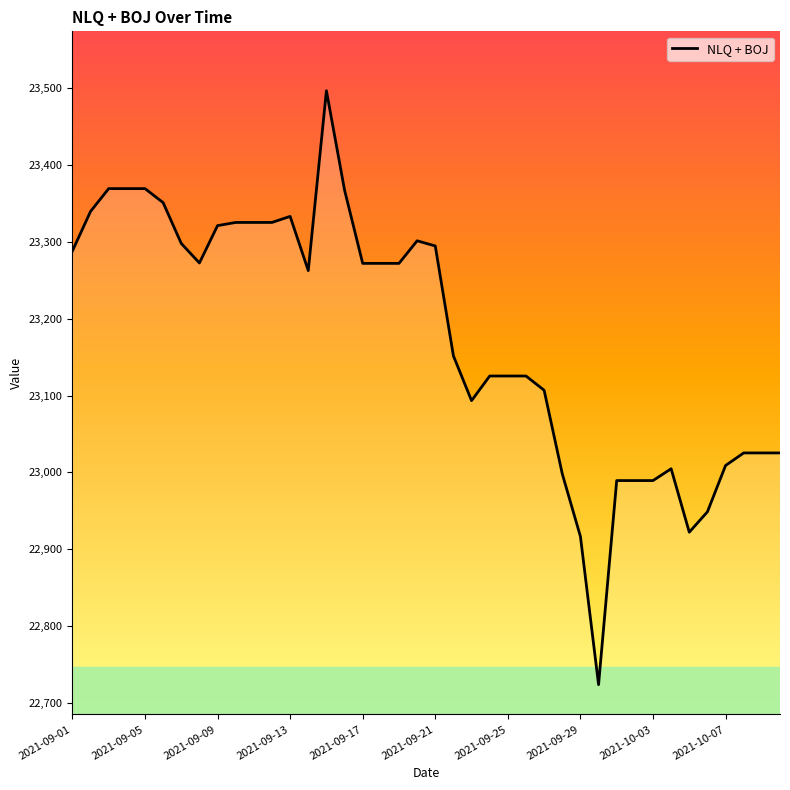

How many categories are shown in the chart?

40